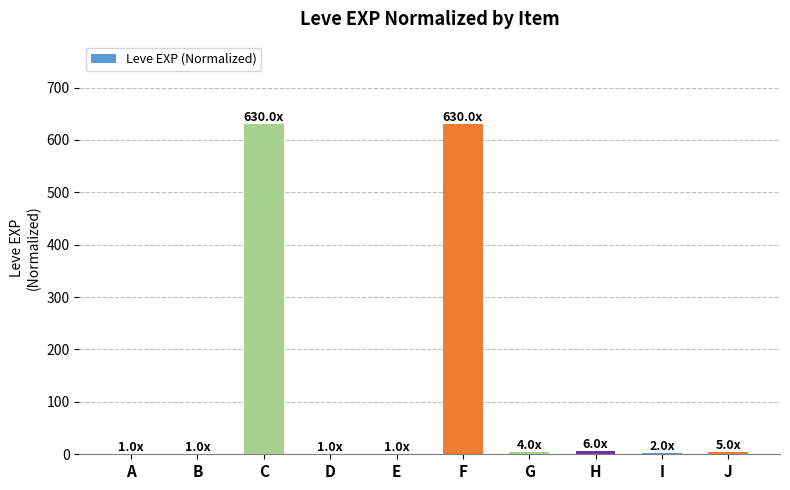

What is the greatest value displayed?

630